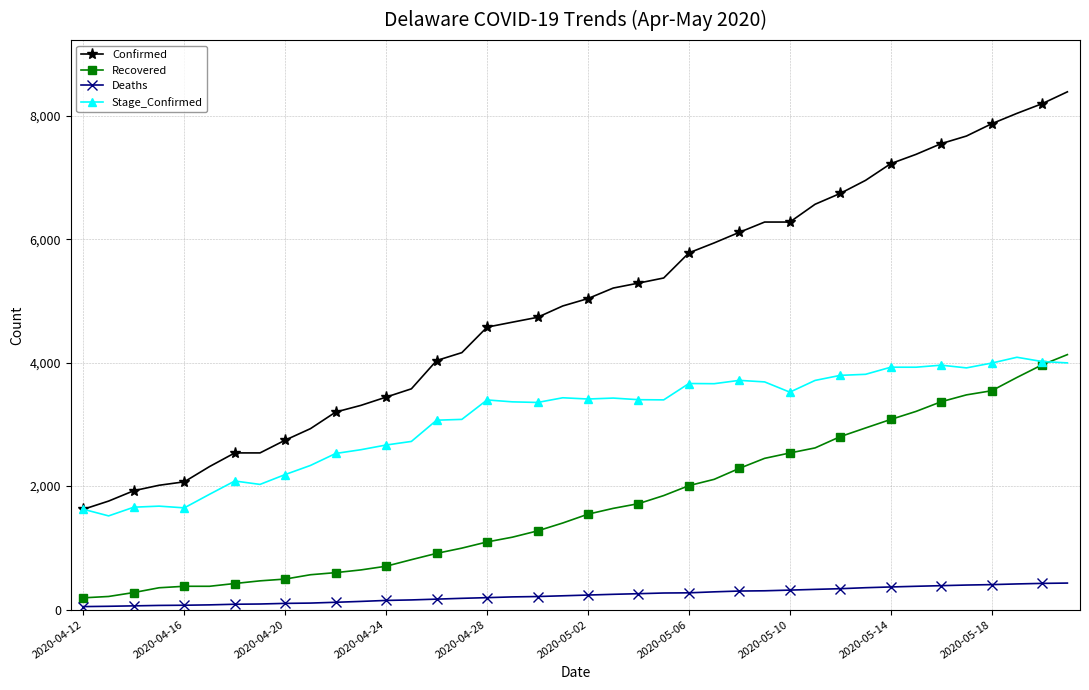

True or false: Confirmed and Deaths cross at least once.

False